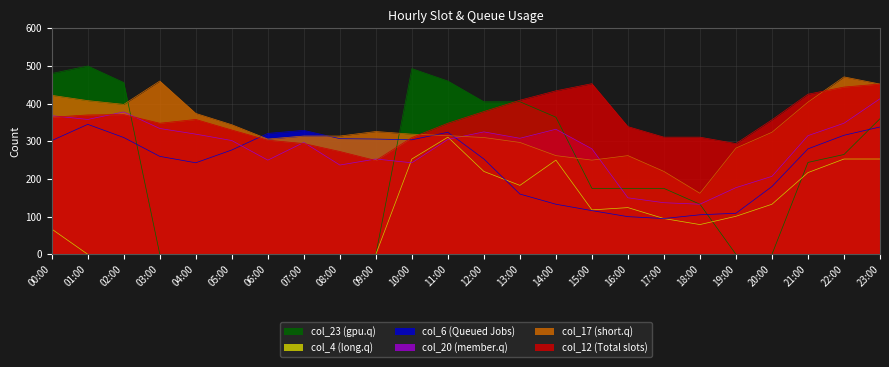

What are all the series names shown in the legend?

col_23 (gpu.q), col_4 (long.q), col_6 (Queued Jobs), col_20 (member.q), col_17 (short.q), col_12 (Total slots)